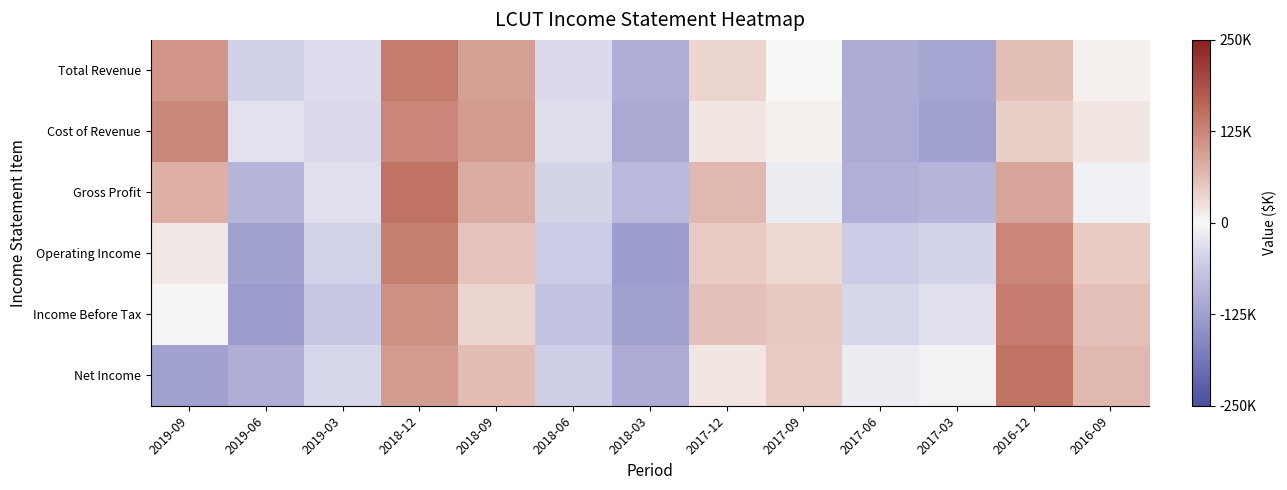

At how many categories does at least one series exceed 88262?

4